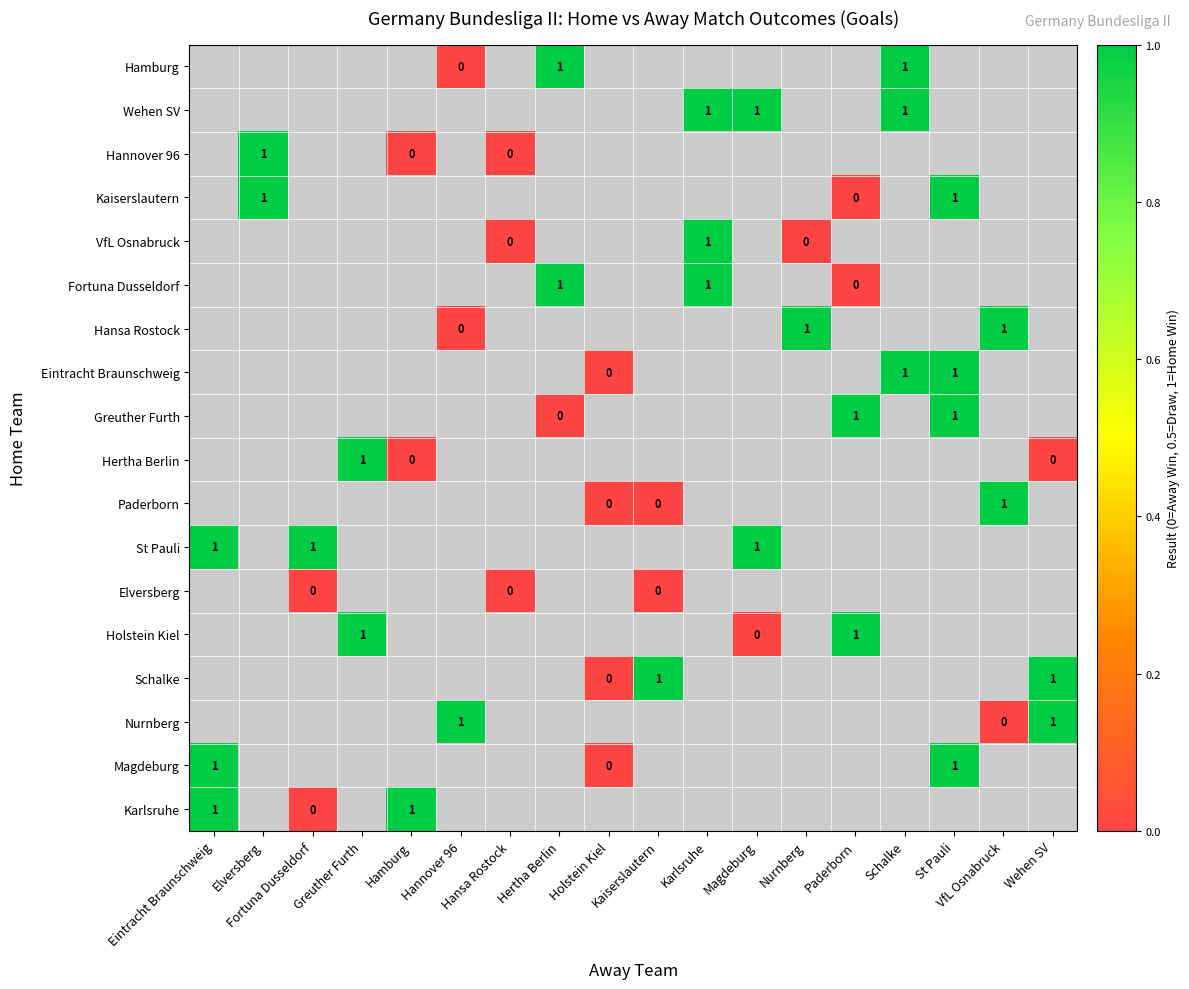

How many data points does each series have?

18